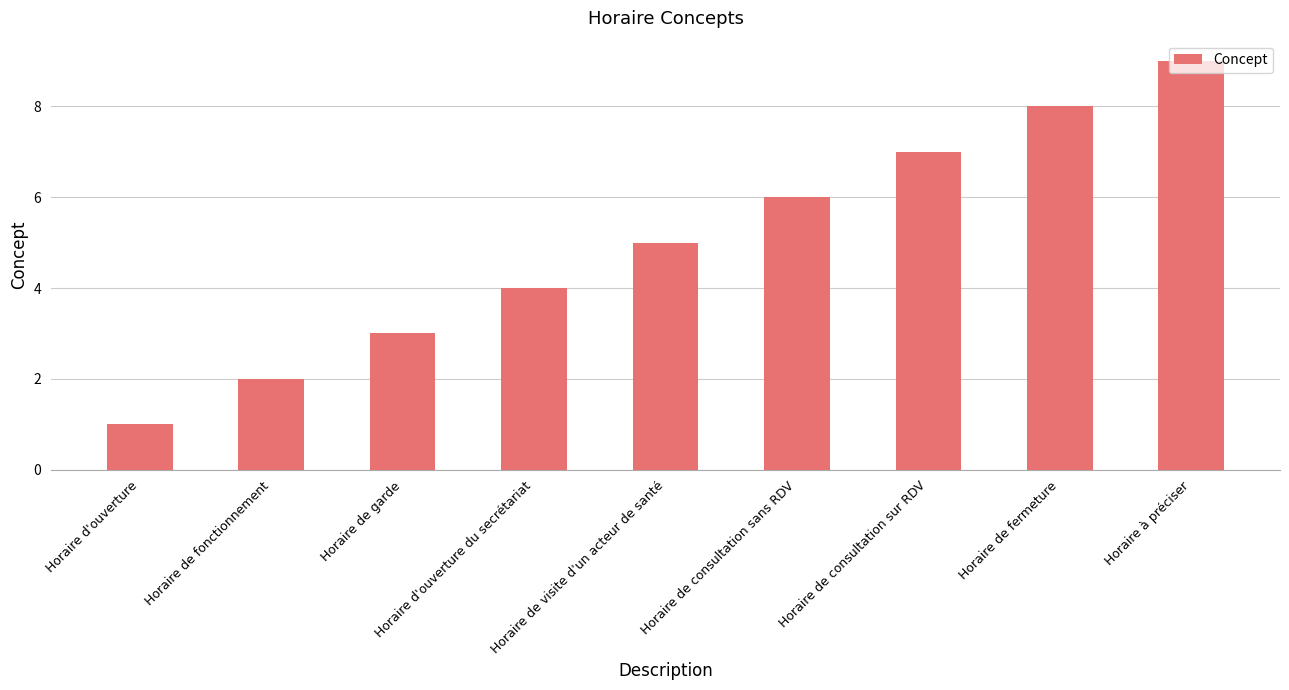

What is the label of the 6th bar from the left?

Horaire de consultation sans RDV